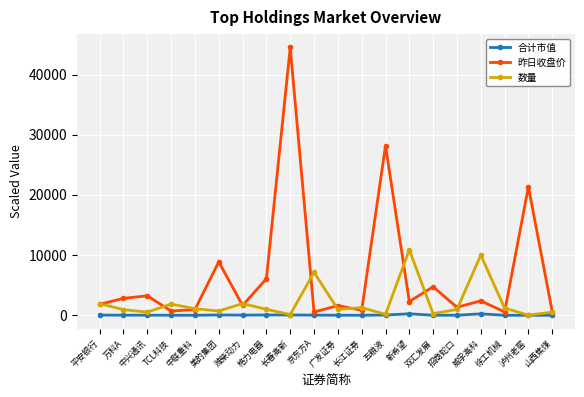

List the series in order of their overall mean, lowest first.

合计市值, 数量, 昨日收盘价